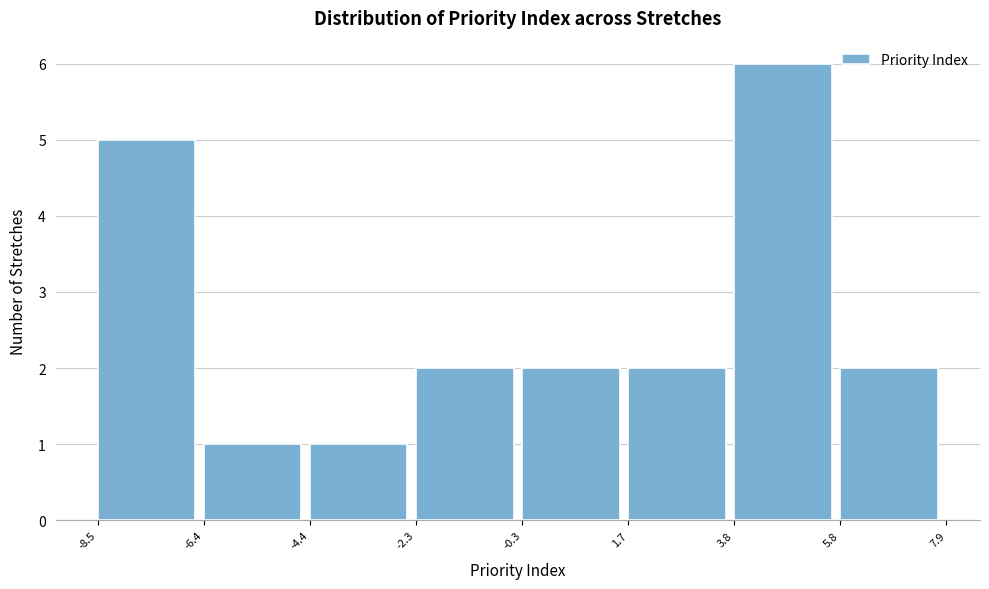

Reading left to right, transcribe this chart: for each bar, give the range it covers on the x-axis and its height. The values are not printed on the chart, so give them approximately, as read against the axis.

-8.5 to -6.4: 5
-6.4 to -4.4: 1
-4.4 to -2.3: 1
-2.3 to -0.3: 2
-0.3 to 1.7: 2
1.7 to 3.8: 2
3.8 to 5.8: 6
5.8 to 7.9: 2